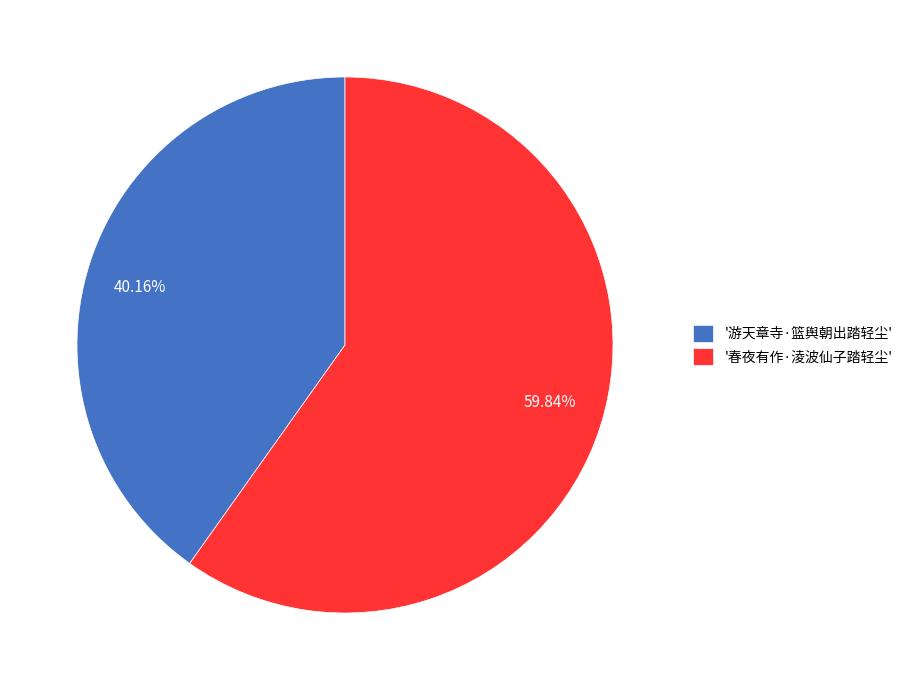

Does 40.16% account for over 50% of the chart?

No